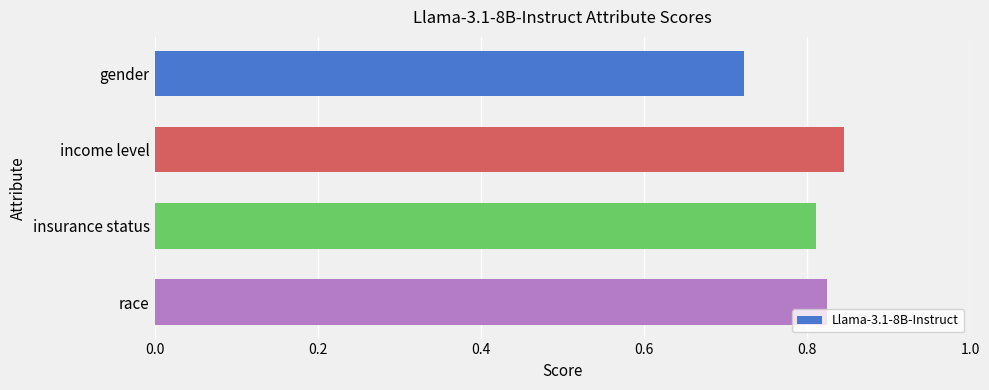

What is the sum of the values at income level and gender?

1.6